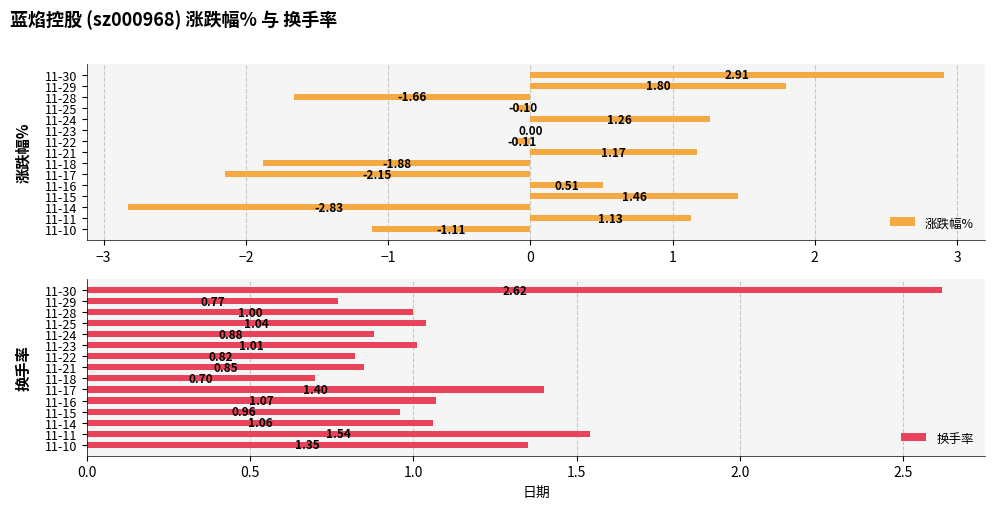

What is the average value of the 换手率 series?

1.1